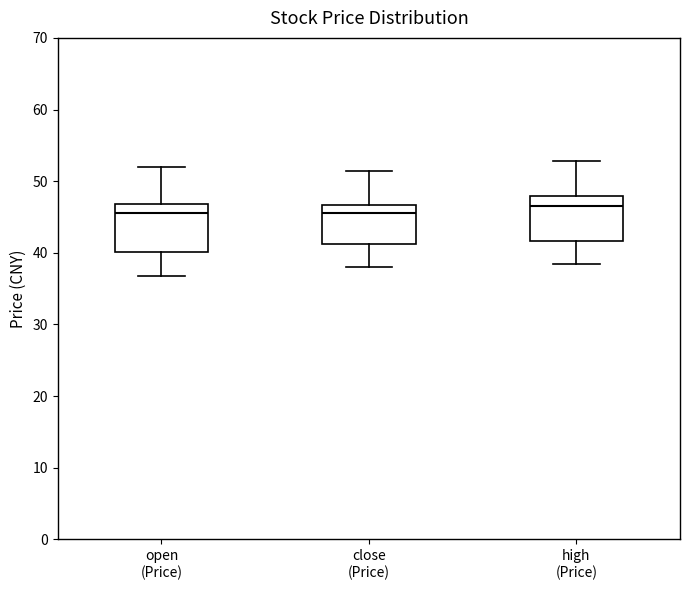

Reading left to right, transcribe this box plot: for each box, give where its median line is, the range the box spans, and where its two whiskers end, as read against the y-axis. The values are not printed on the chart, so give them approximately, as read against the axis.

open (Price): median 45, box 40 to 47, whiskers 37 to 52
close (Price): median 45, box 41 to 47, whiskers 38 to 51
high (Price): median 47, box 42 to 48, whiskers 38 to 53